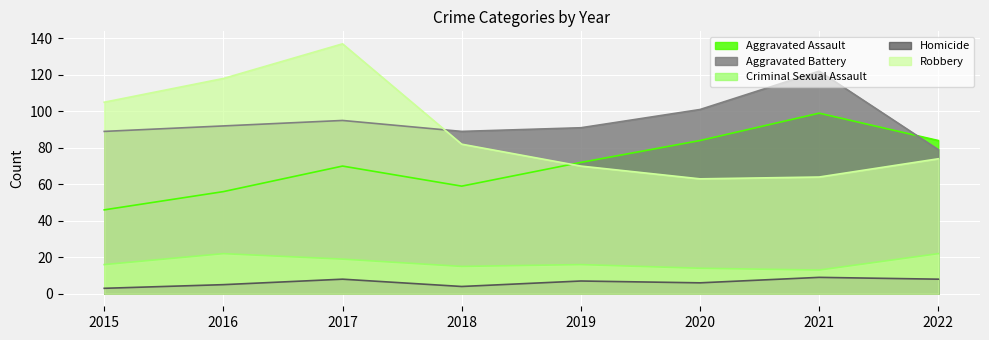

Count the number of categories in the chart.

8